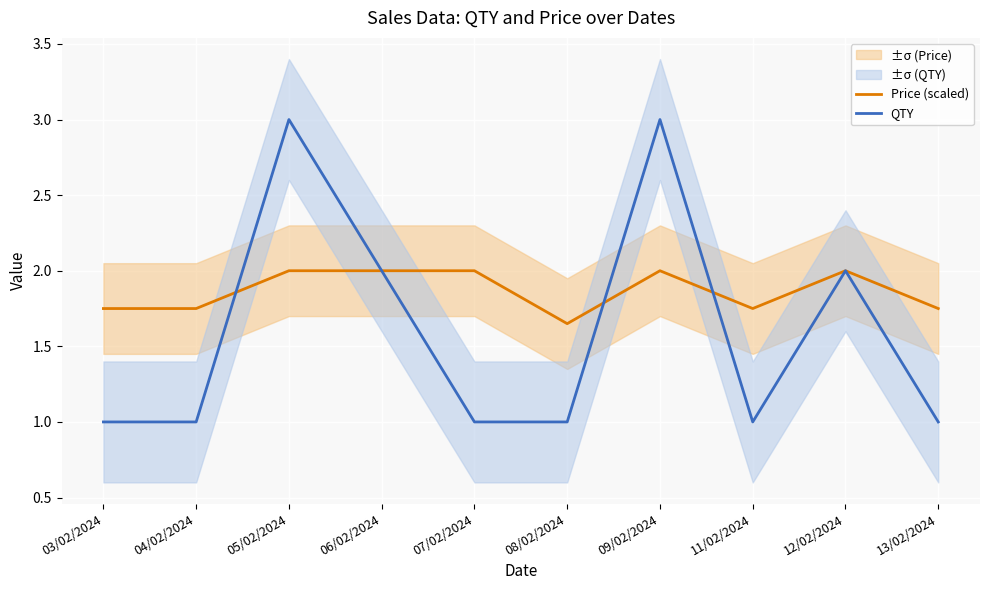

The QTY series shows 1.0 at 11/02/2024. True or false?

True